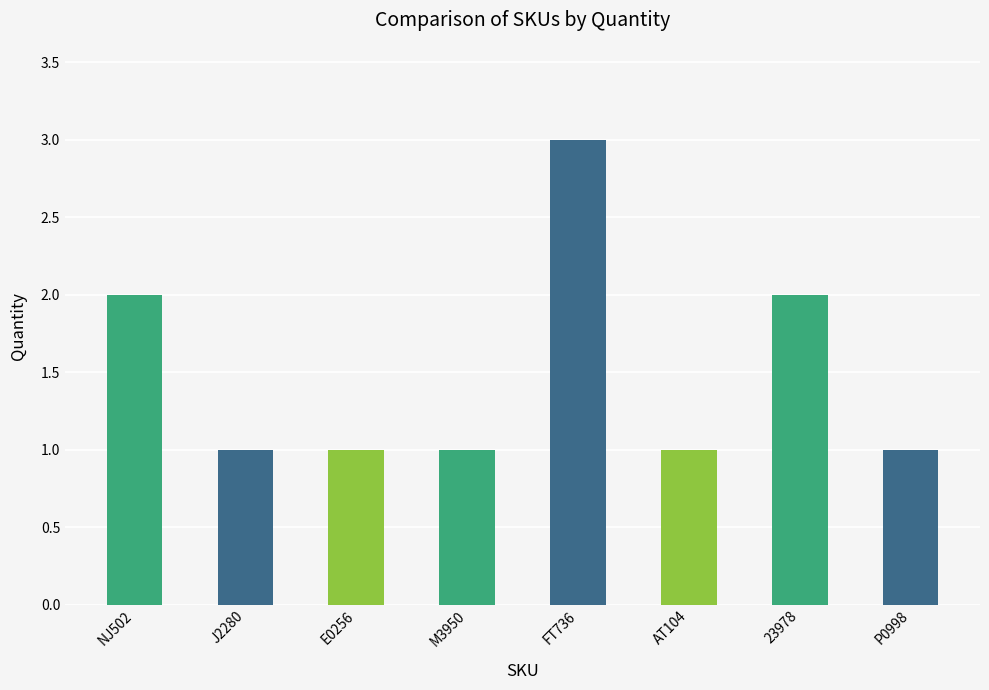

What is the greatest value displayed?

3